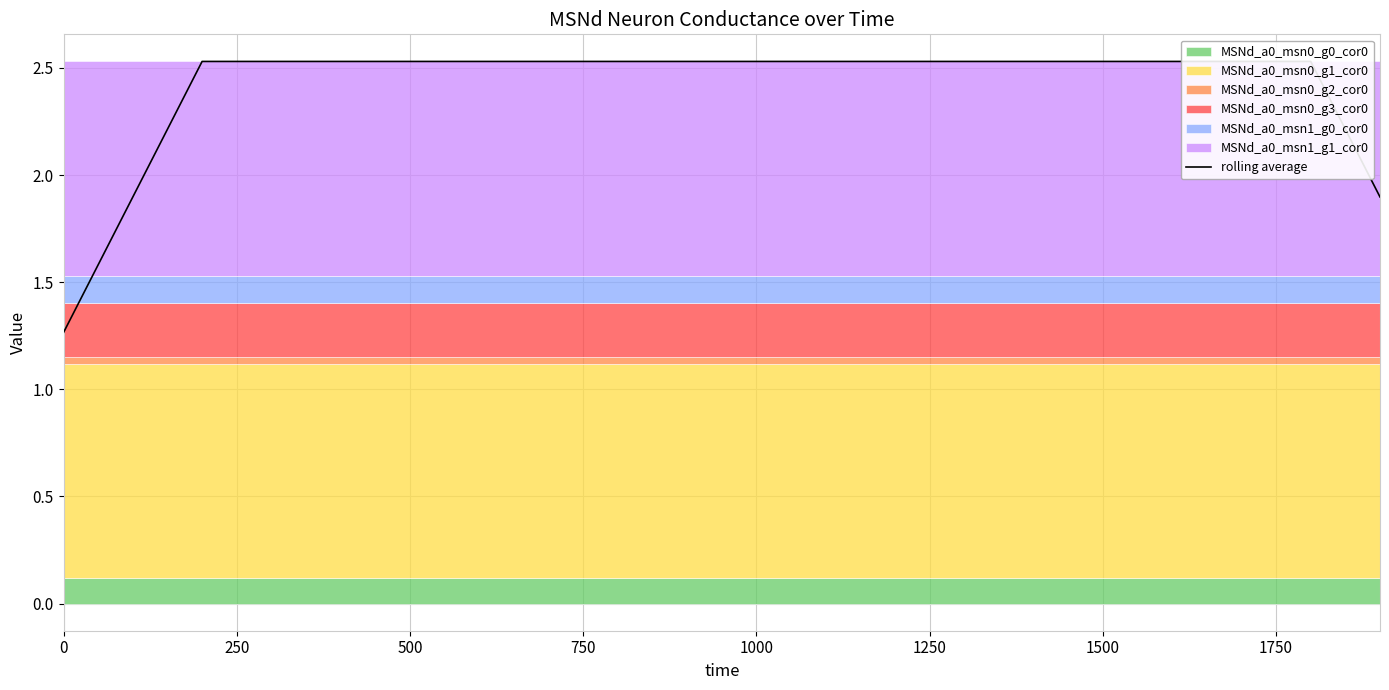

Count the number of values greater than 2.

17